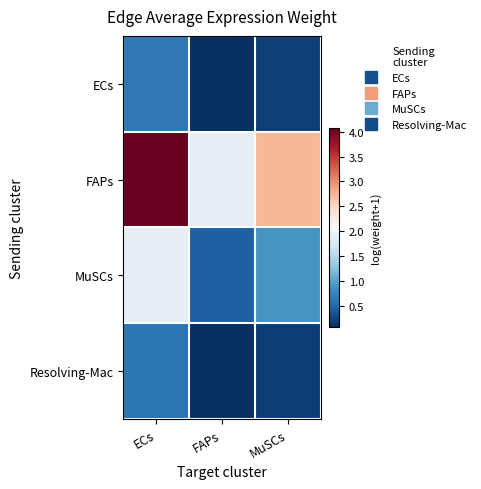

At which category is the sum across all series the highest?

ECs